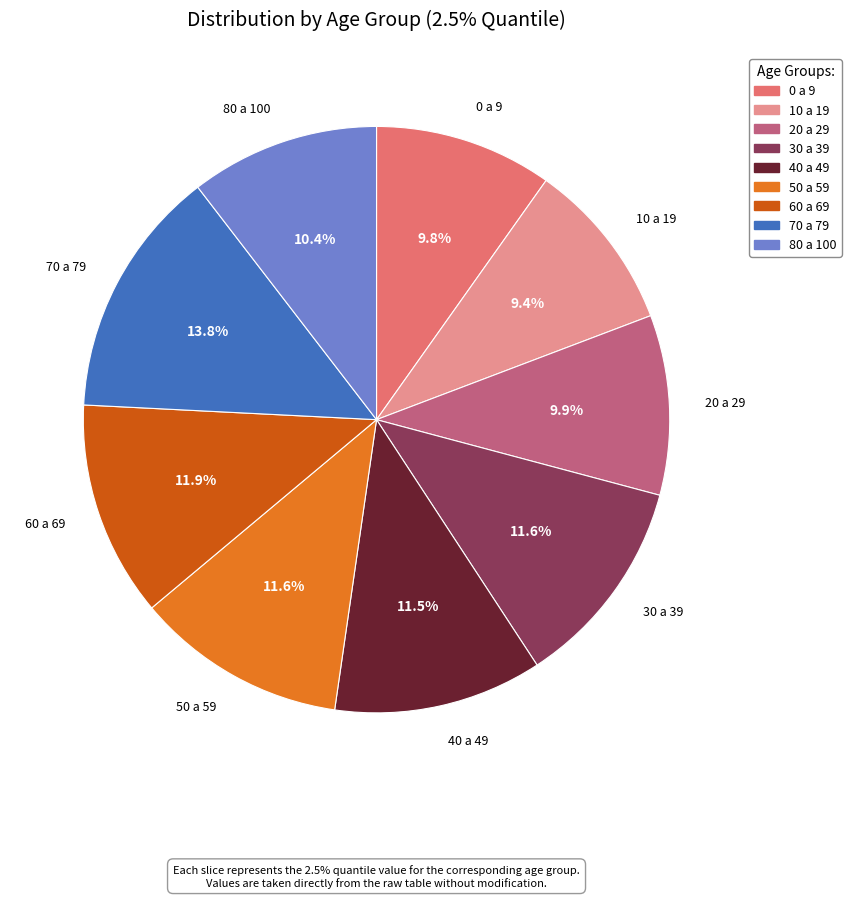

To the nearest percent, what is the difference between the largest and smallest slice percentages?

4%